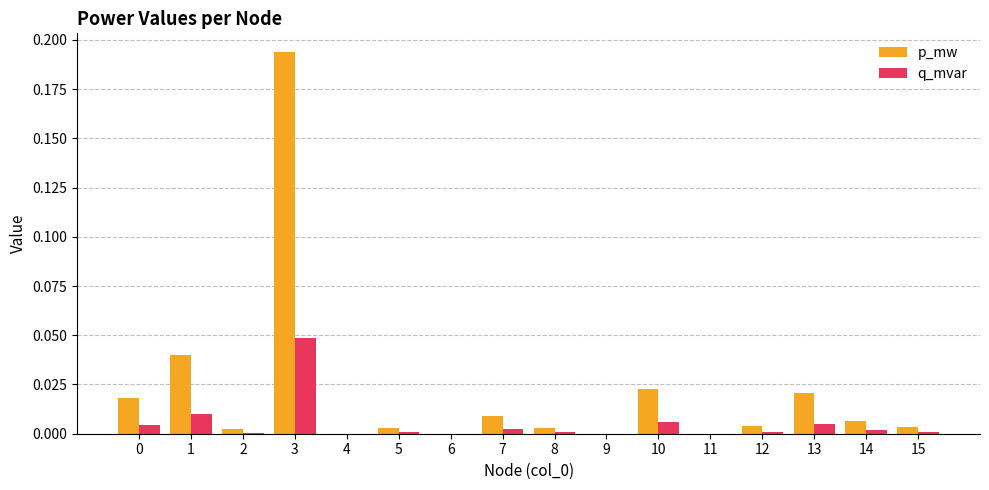

What is the sum of all p_mw values?

0.3